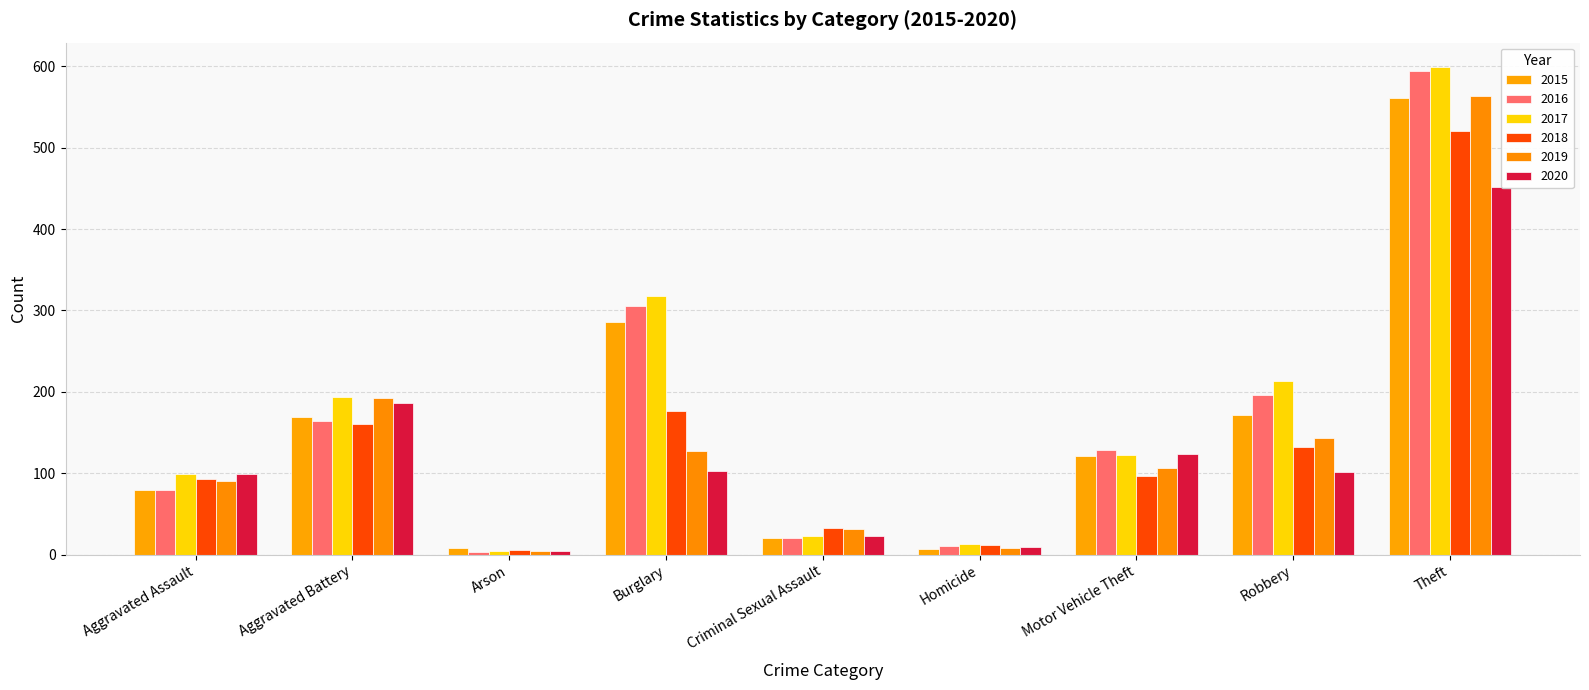

What is the total value across all series at Aggravated Assault?

540